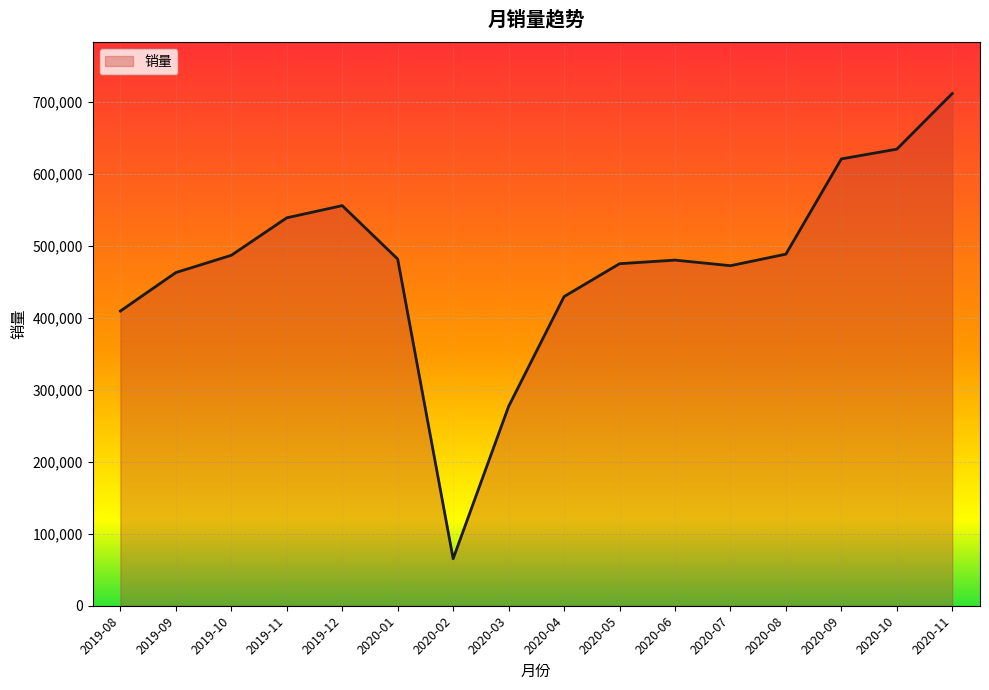

Which label corresponds to the largest value in the chart?

2020-11